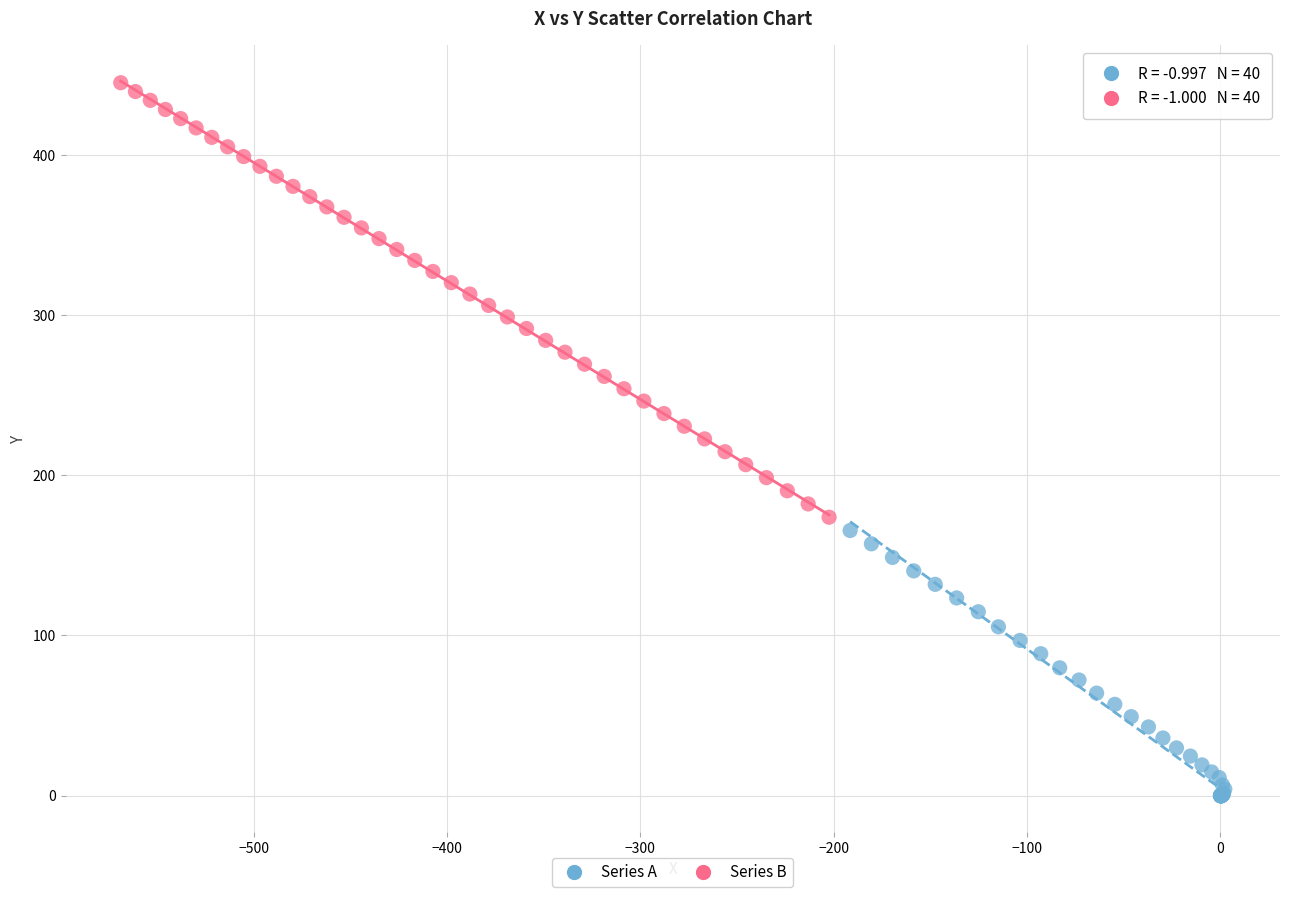

Which series contains the lowest Y value?

Series A